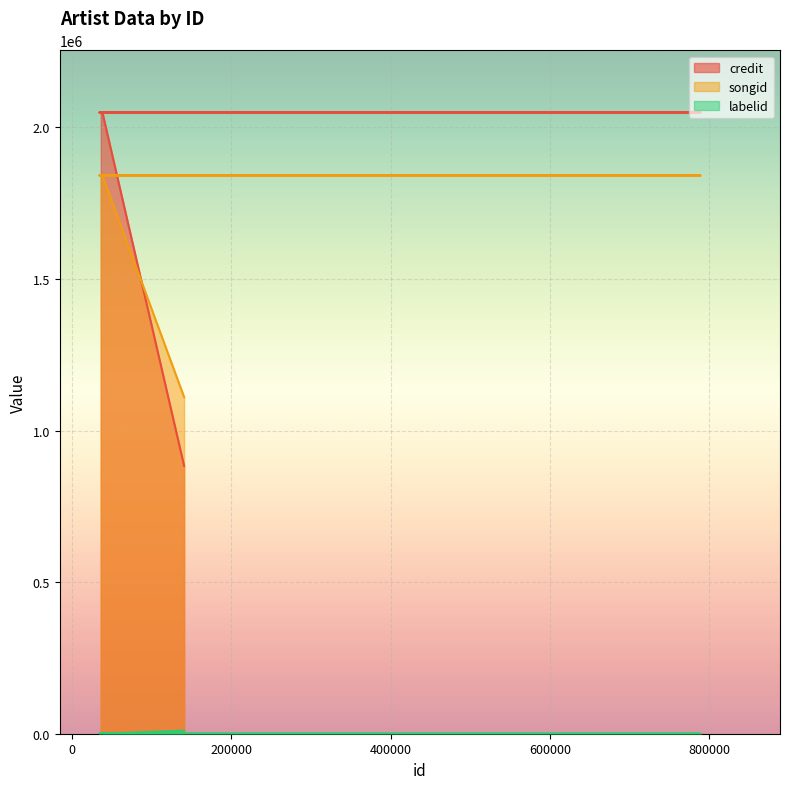

True or false: labelid and songid cross at least once.

False